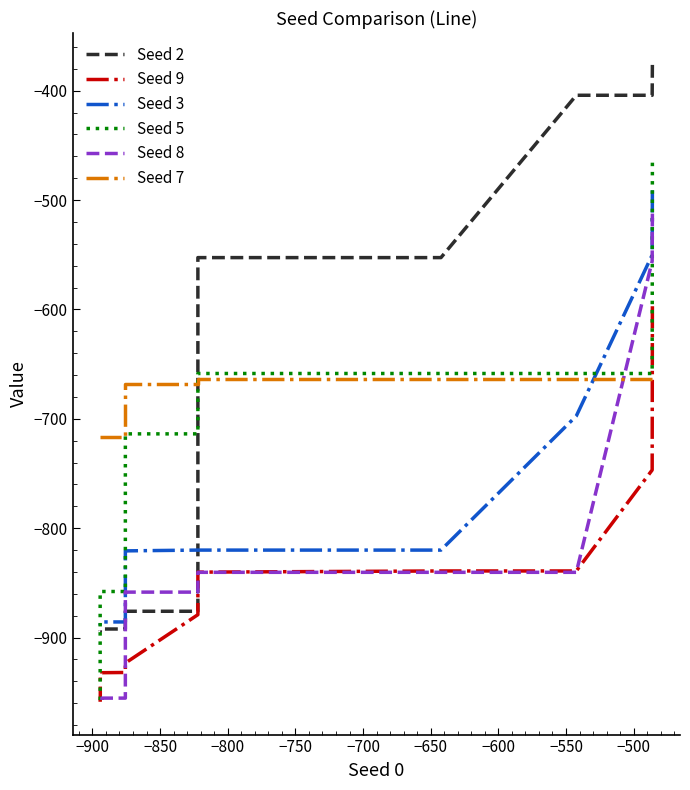

True or false: Seed 7 and Seed 8 intersect in this chart.

True